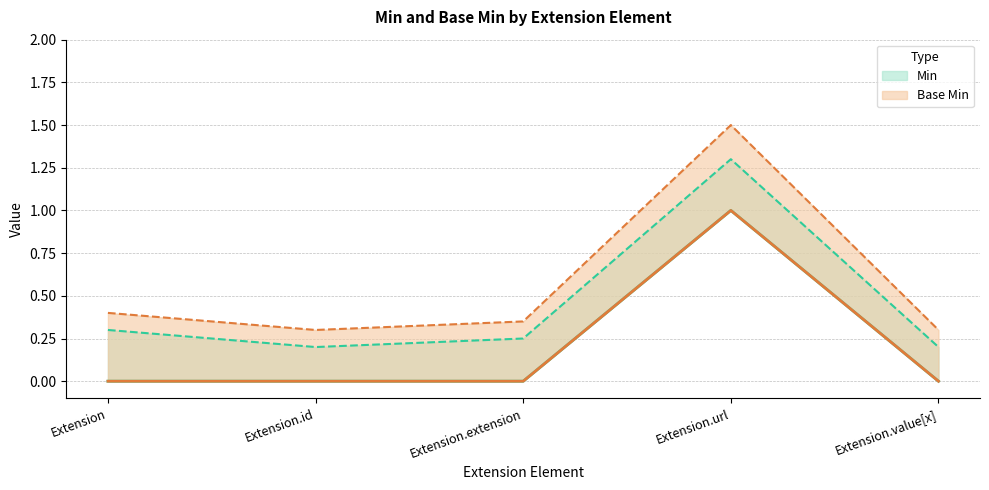

True or false: Min and Base Min intersect in this chart.

False